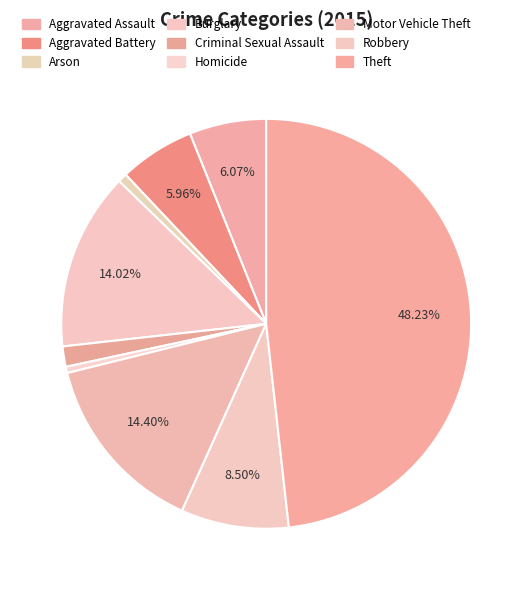

Which category has the biggest portion of the pie?

Theft